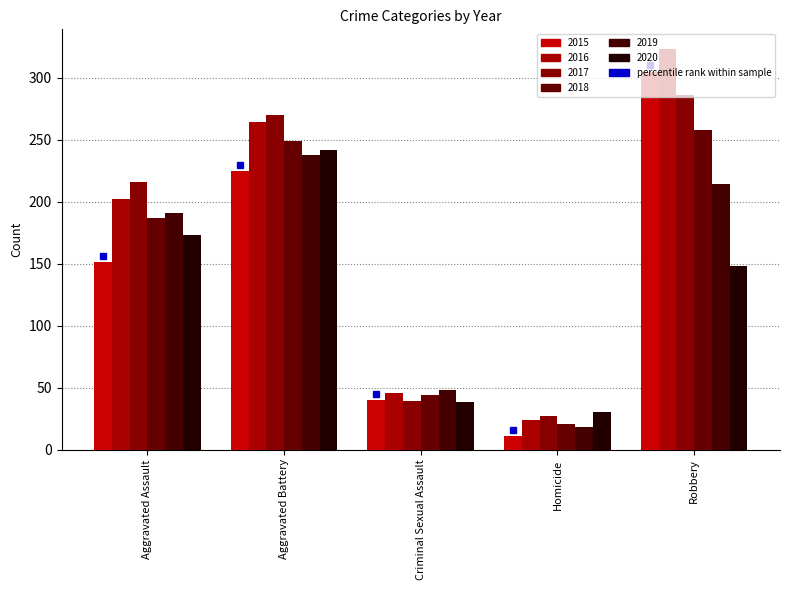

Which series has the largest total across all categories?

2016